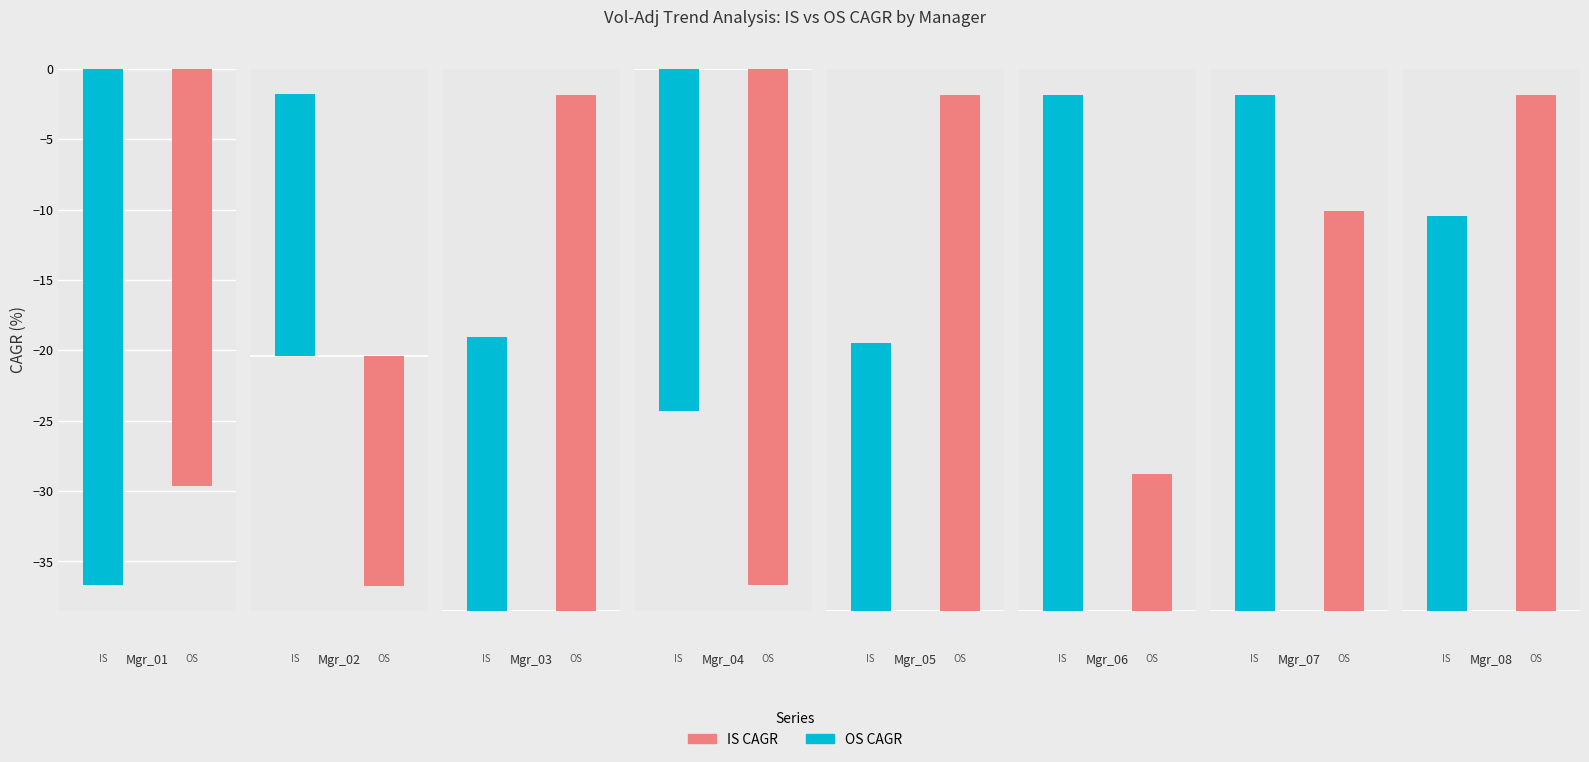

How many groups of bars are there?

8